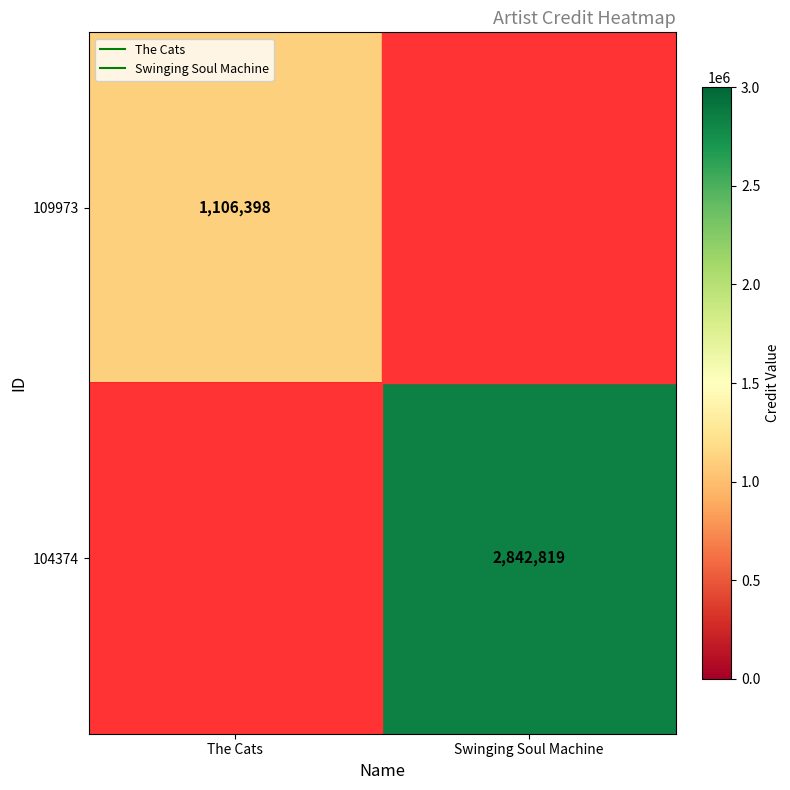

List the labels in order of 104374 value, largest first.

The Cats, Swinging Soul Machine